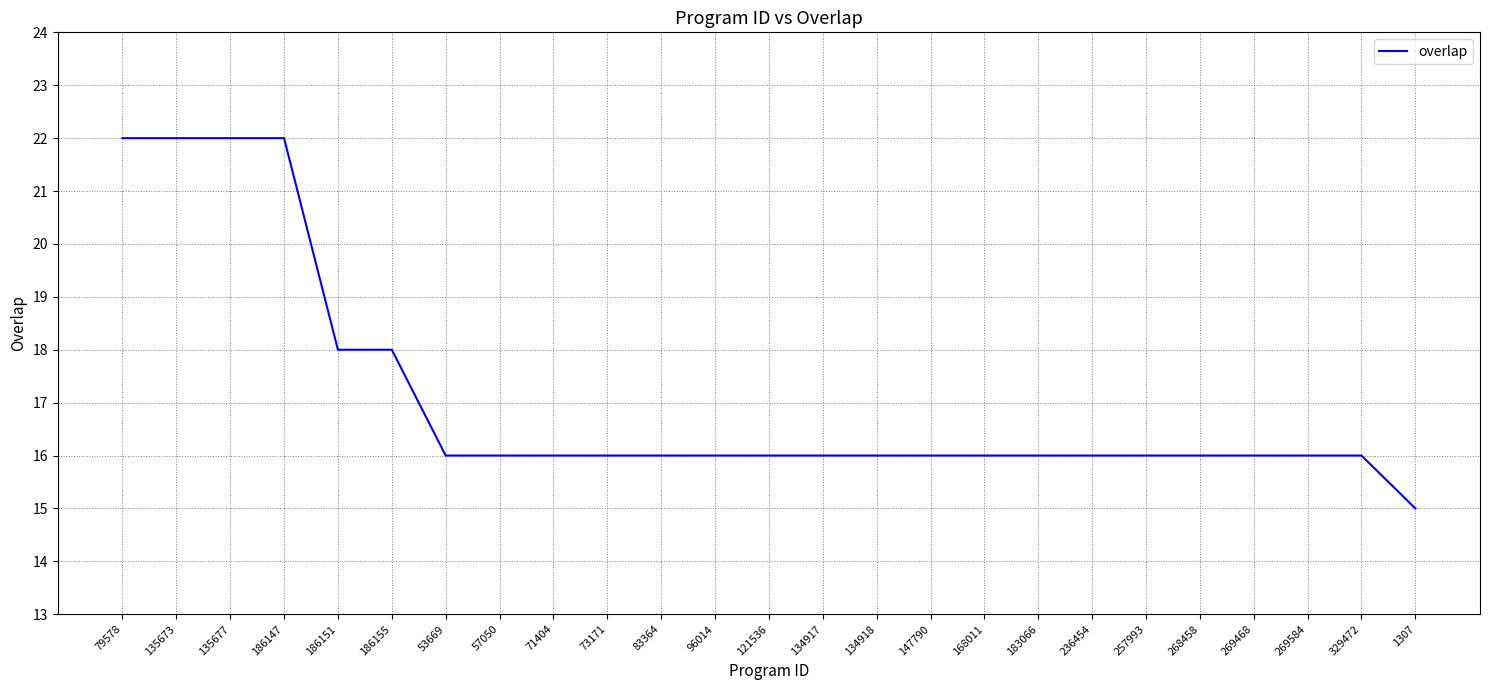

Is it true that the value at 147790 is 16?

True